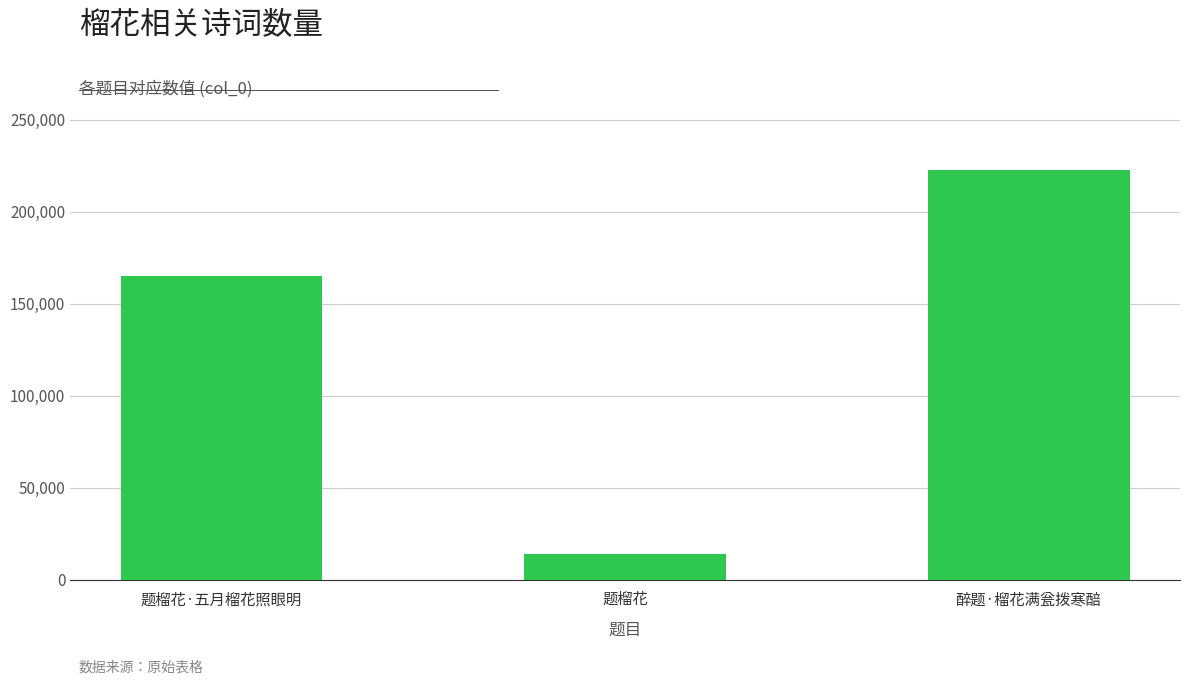

Count the number of data series in this chart.

1